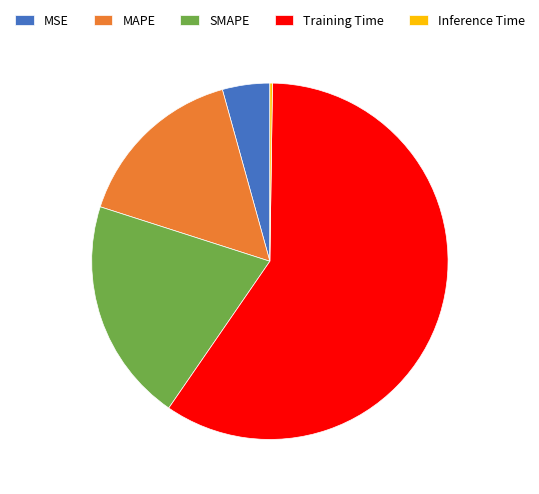

Between MSE and Training Time, which is larger?

Training Time